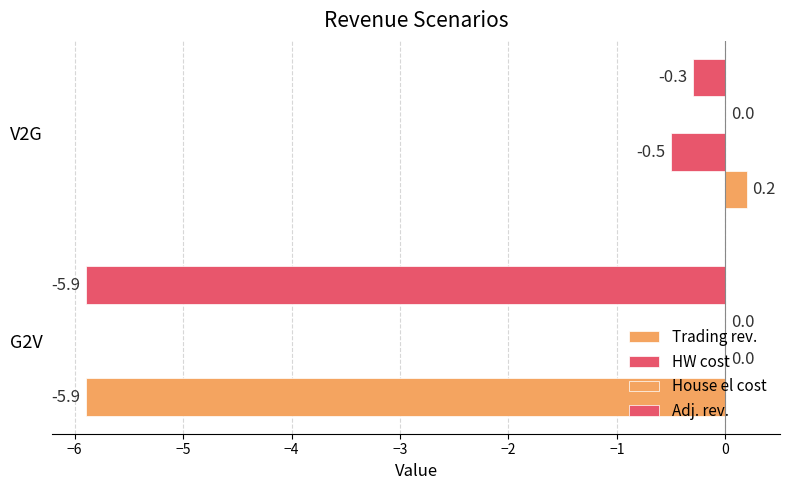

What is the sum of all Trading rev. values?

-5.7